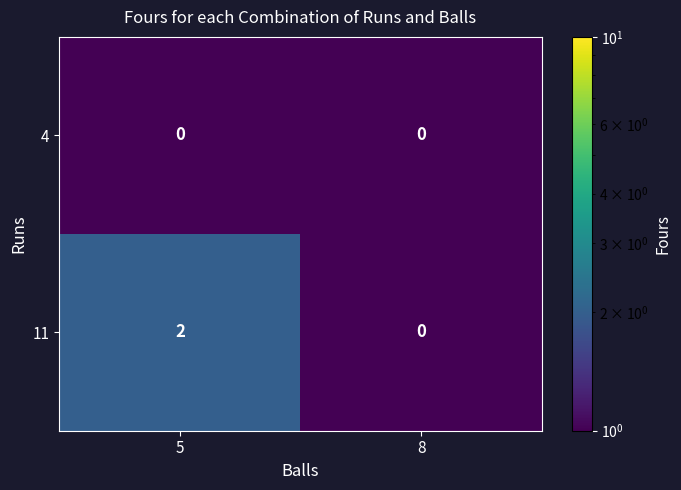

Which series changed the most between 5 and 8?

11